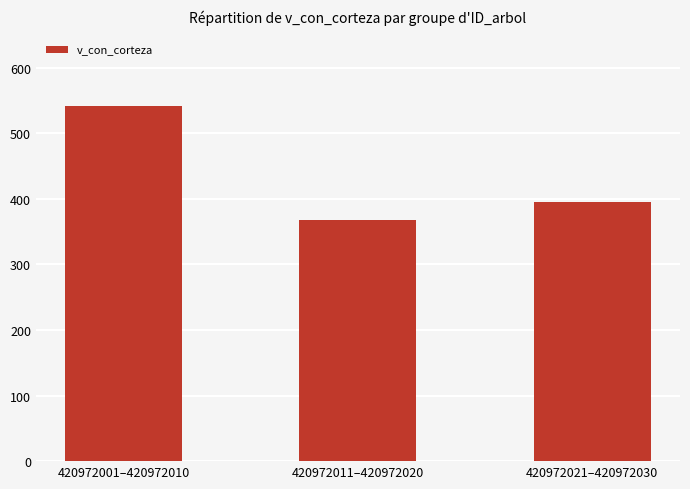

Rank the categories by value from lowest to highest.

420972011–420972020, 420972021–420972030, 420972001–420972010